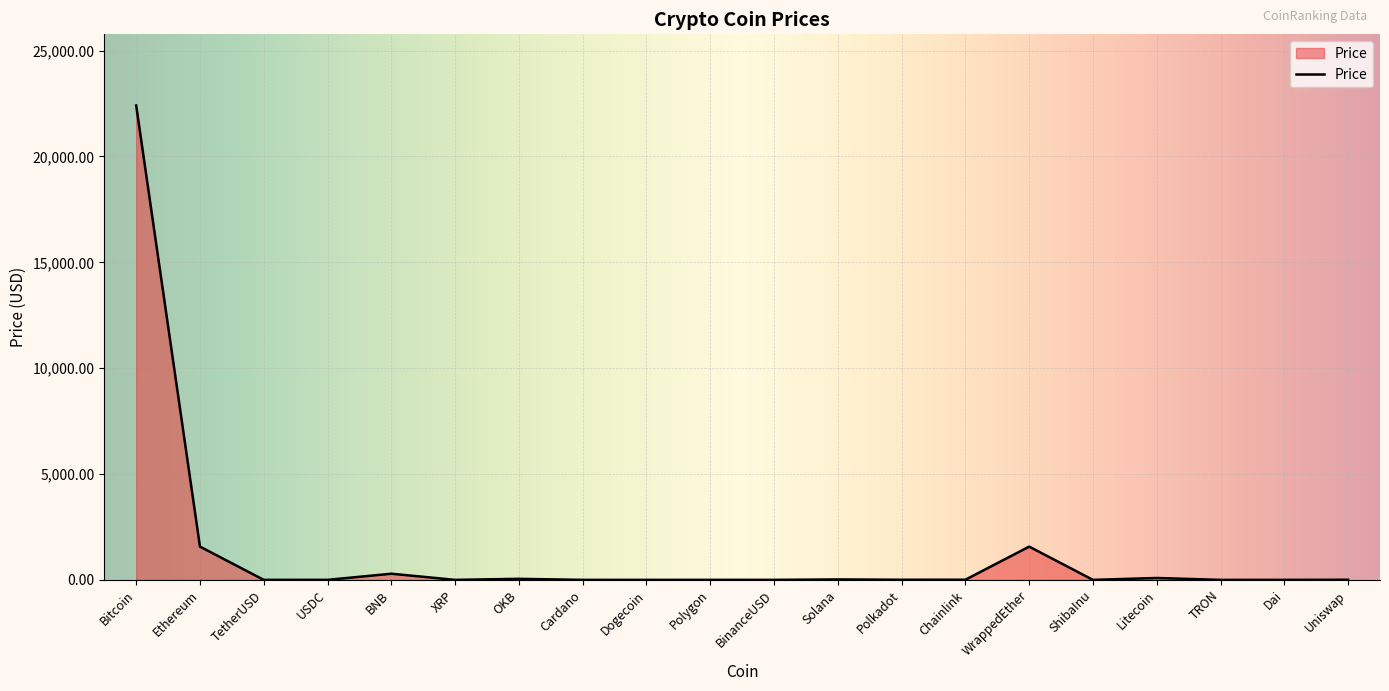

True or false: there are more than 2 points higher than both neighbors.

True